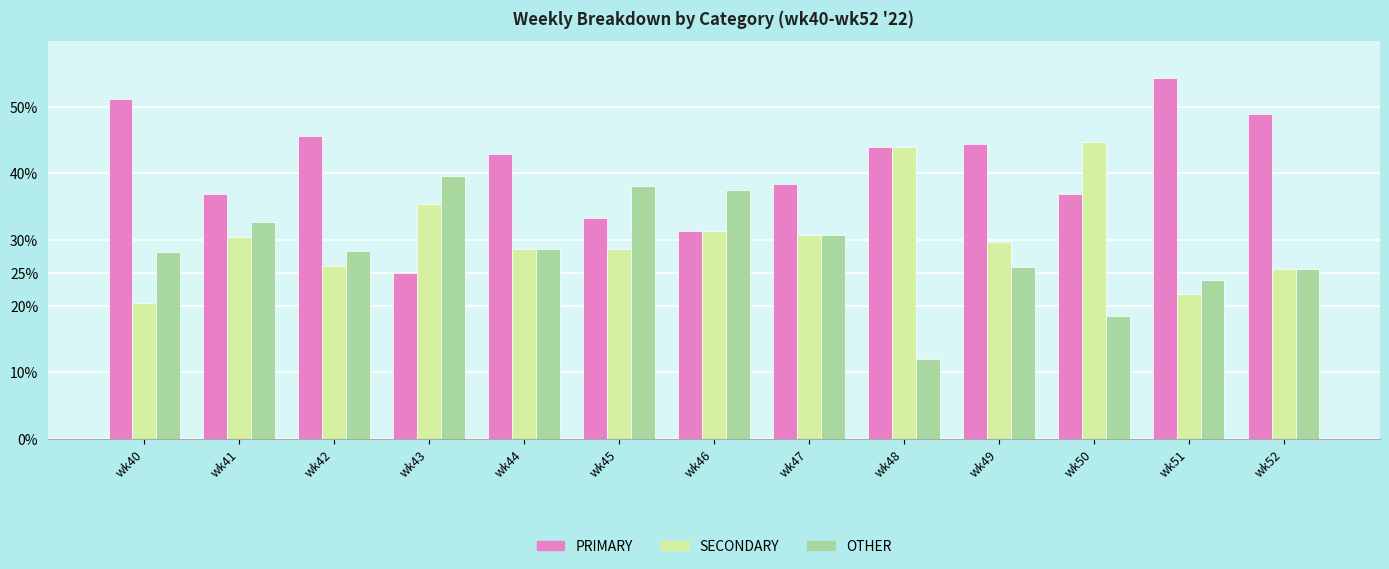

What are all the series names shown in the legend?

PRIMARY, SECONDARY, OTHER